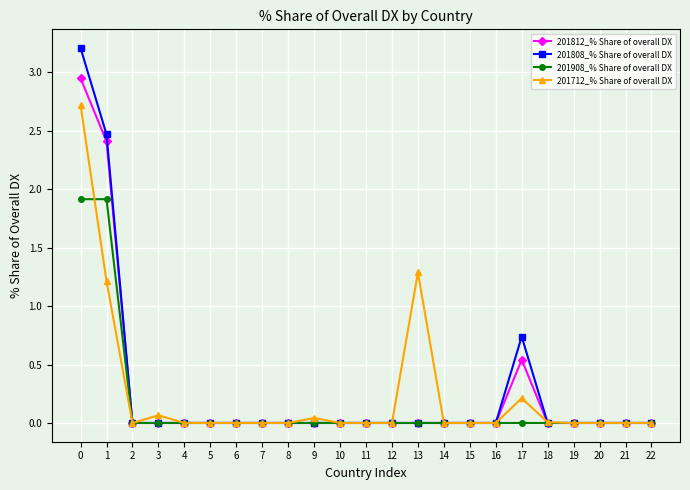

True or false: 201908_% Share of overall DX and 201712_% Share of overall DX intersect in this chart.

True